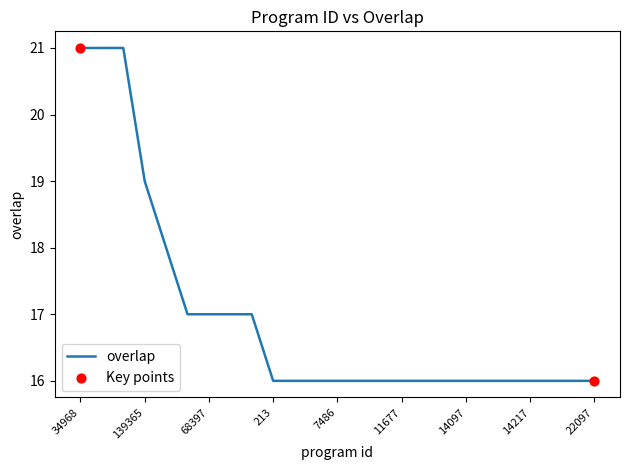

What is the difference between the maximum and minimum values?

5